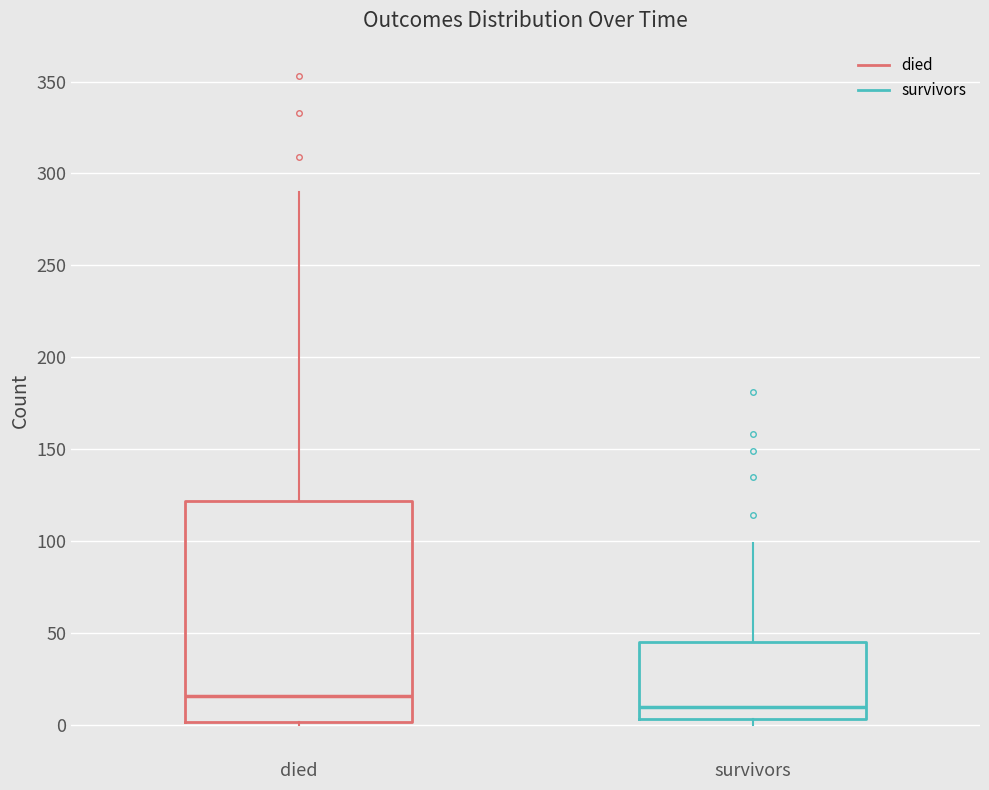

Reading left to right, read every box against the y-axis: the position of its median line, the range the box covers, and the ends of its whiskers. The values are not printed on the chart, so give them approximately, as read against the axis.

died: median 15, box 0 to 120, whiskers 0 to 290
survivors: median 10, box 5 to 45, whiskers 0 to 100